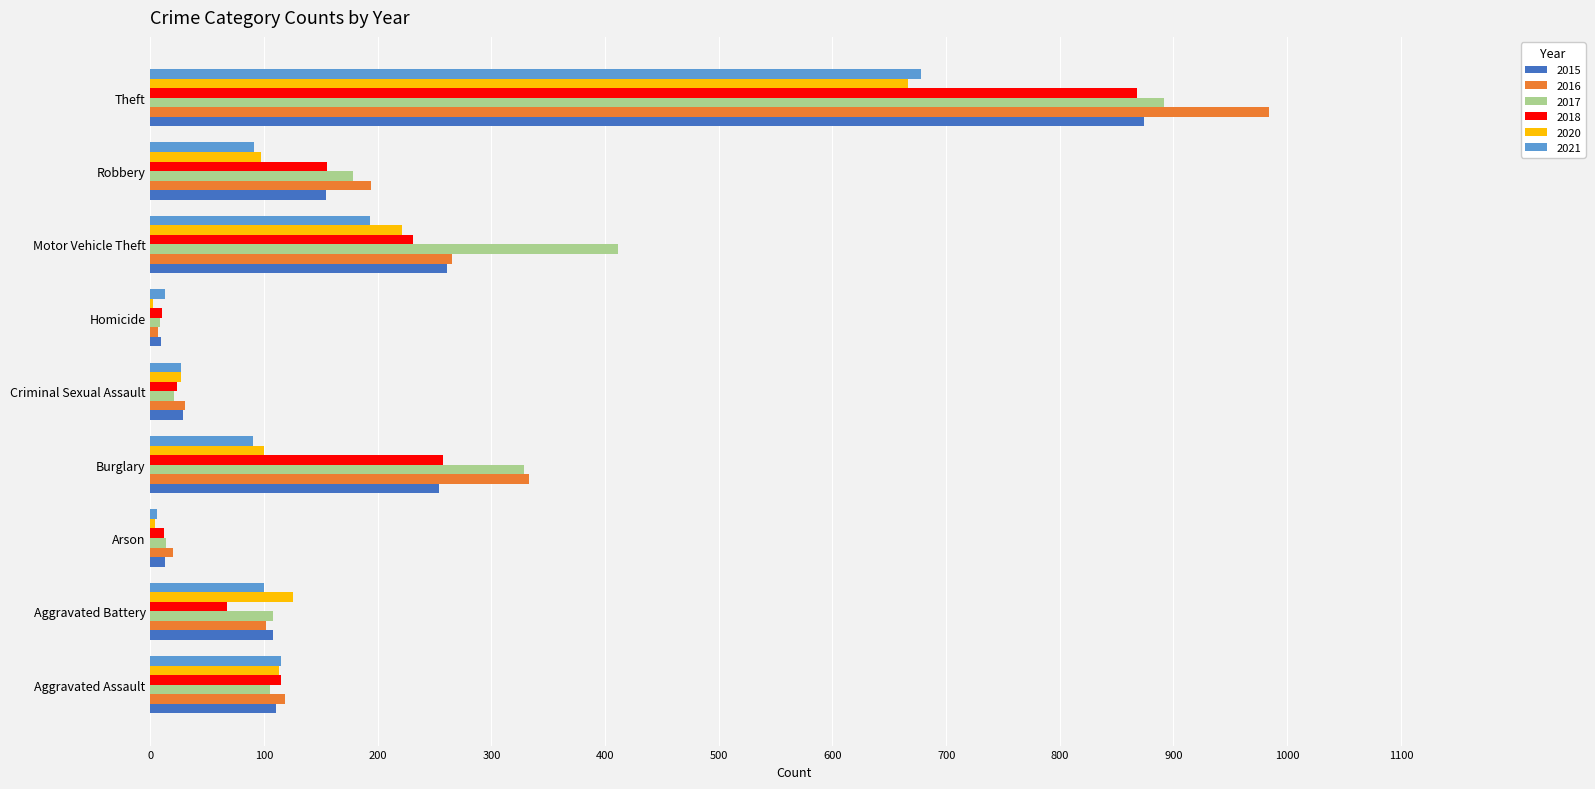

At which category is the sum across all series the highest?

Theft